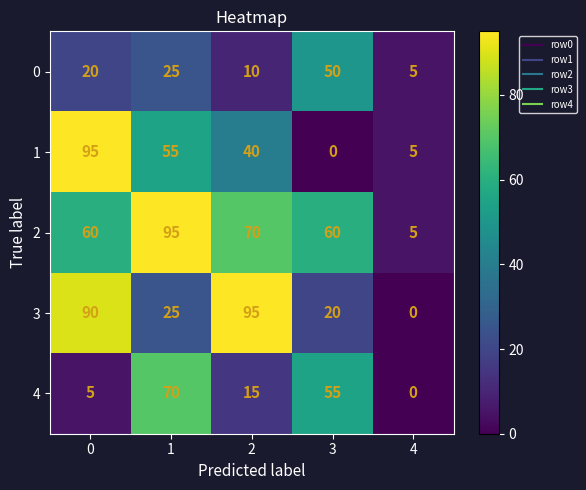

What is the greatest value displayed?

95